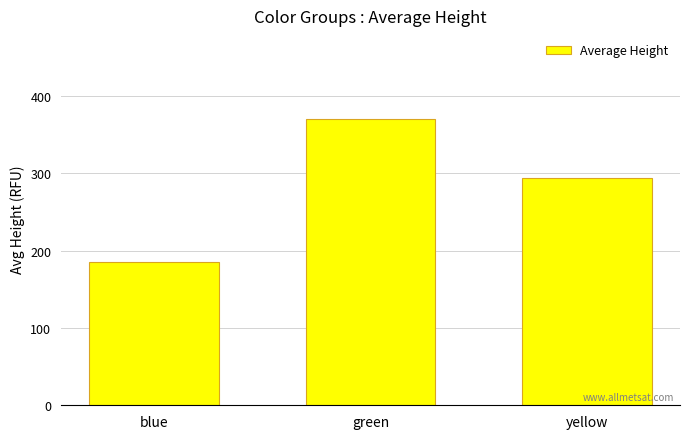

What is the sum of the values at yellow and blue?

478.8